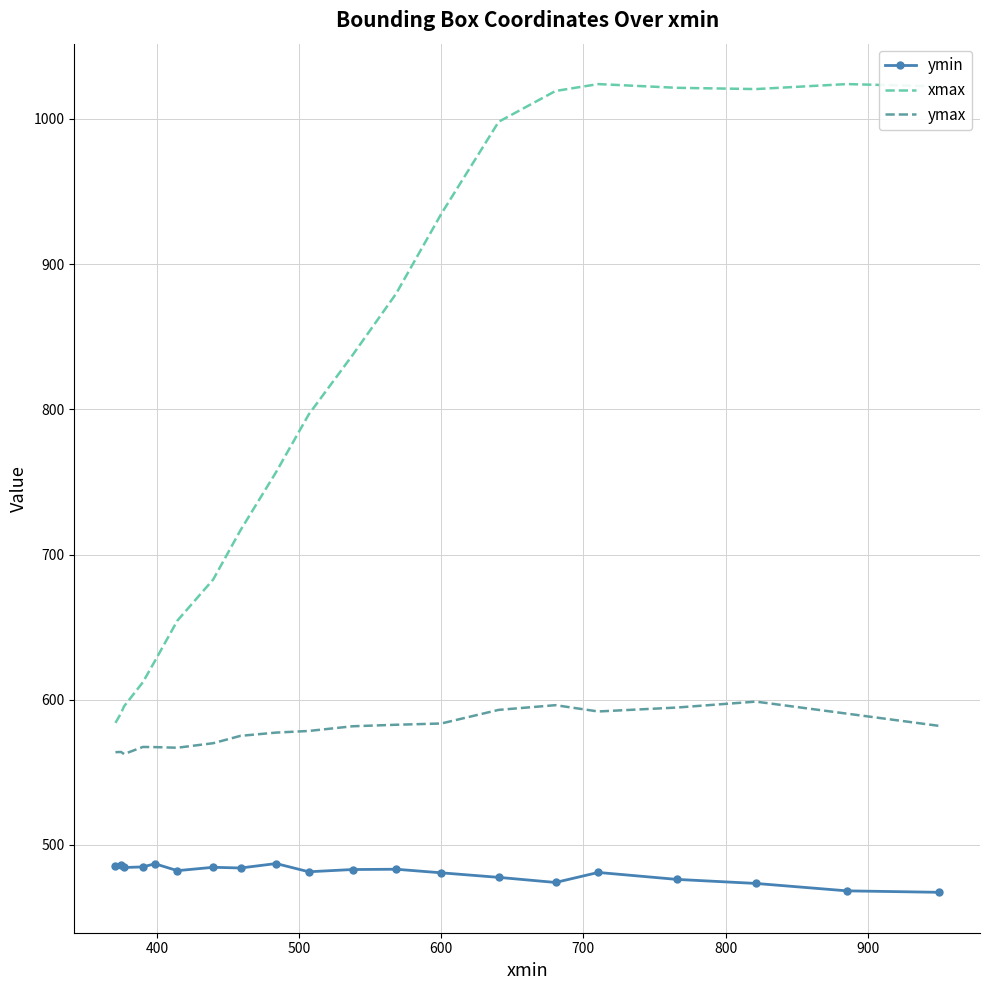

What is the lowest value of the xmax series?

584.1